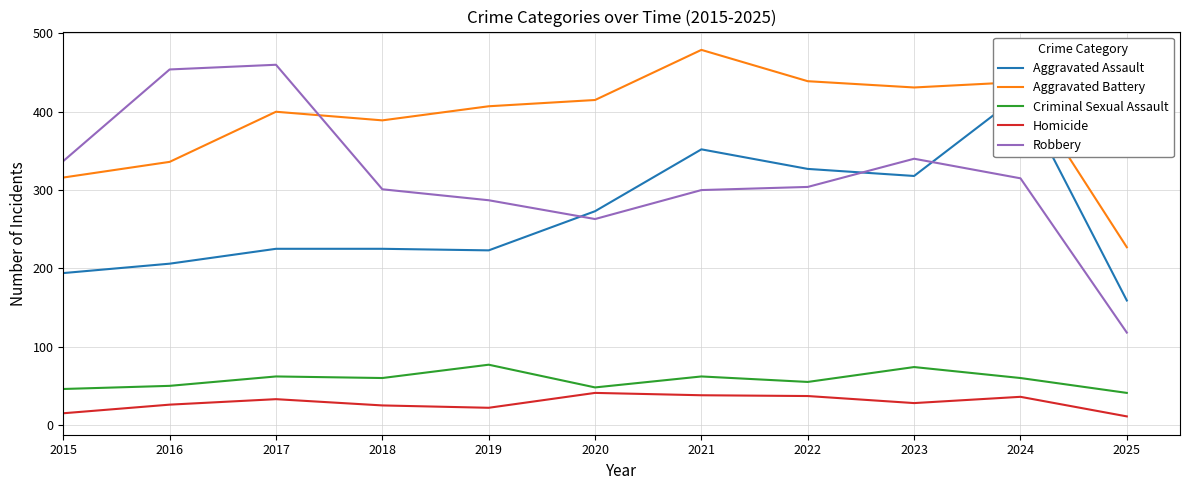

True or false: Aggravated Battery and Homicide cross at least once.

False